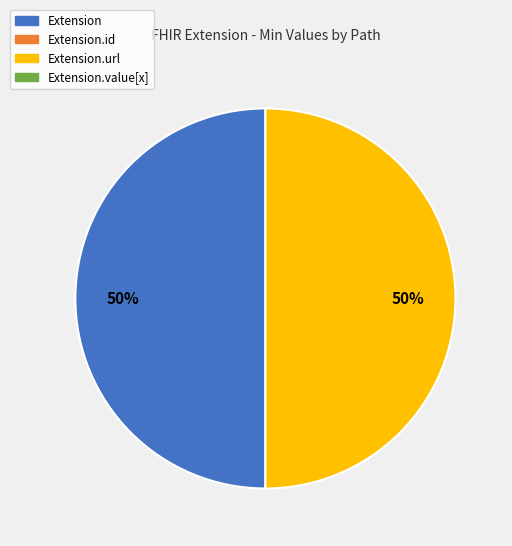

To the nearest percent, what is the average slice percentage?

50%